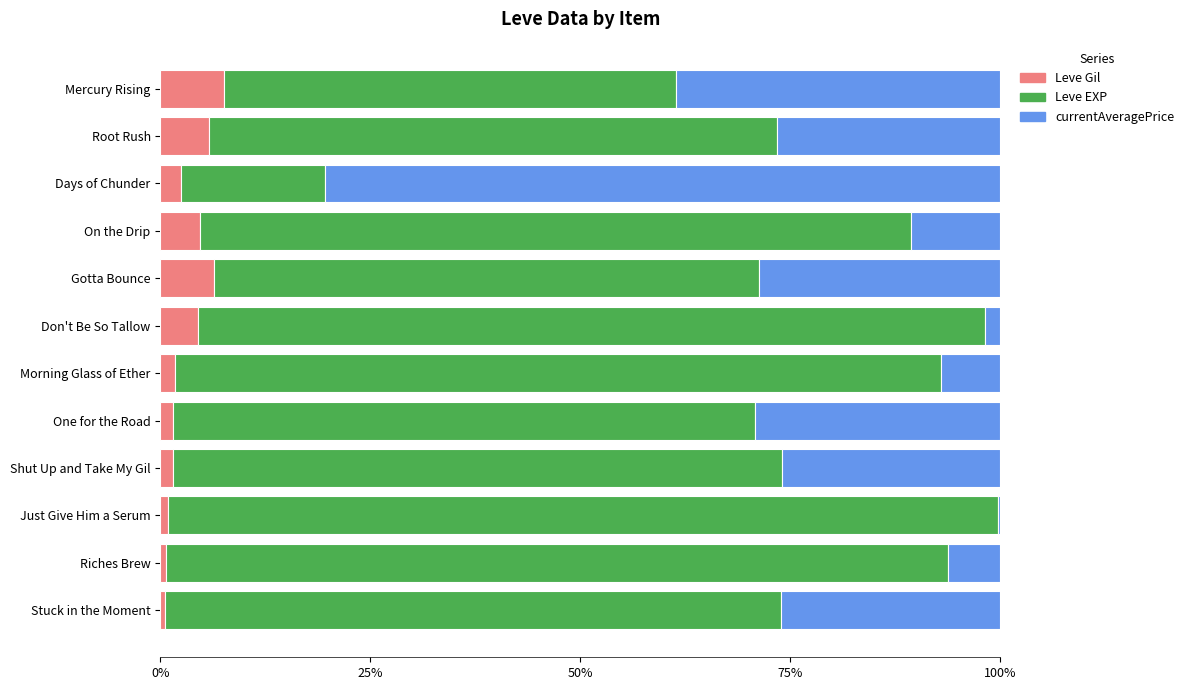

What is the sum of all Leve Gil values?

38.2